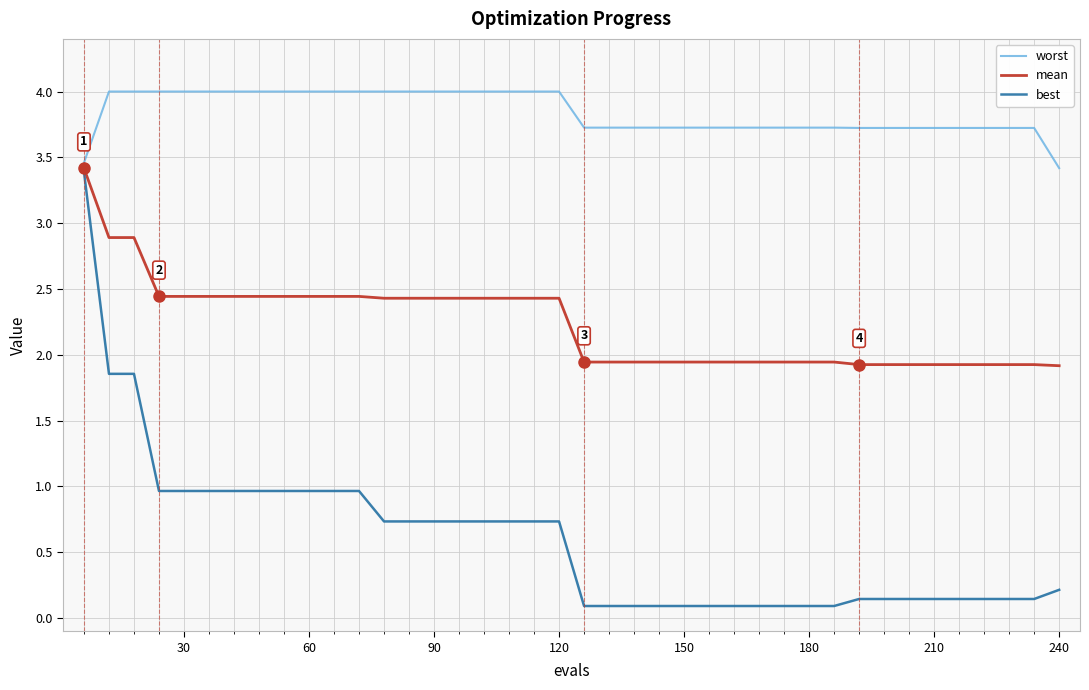

What are all the series names shown in the legend?

worst, mean, best